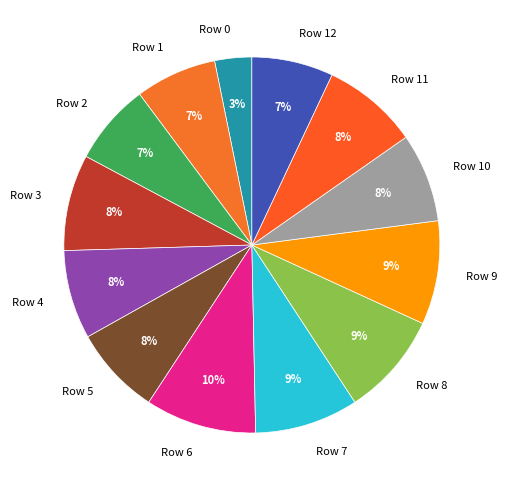

To the nearest percent, what portion does Row 0 represent?

3%